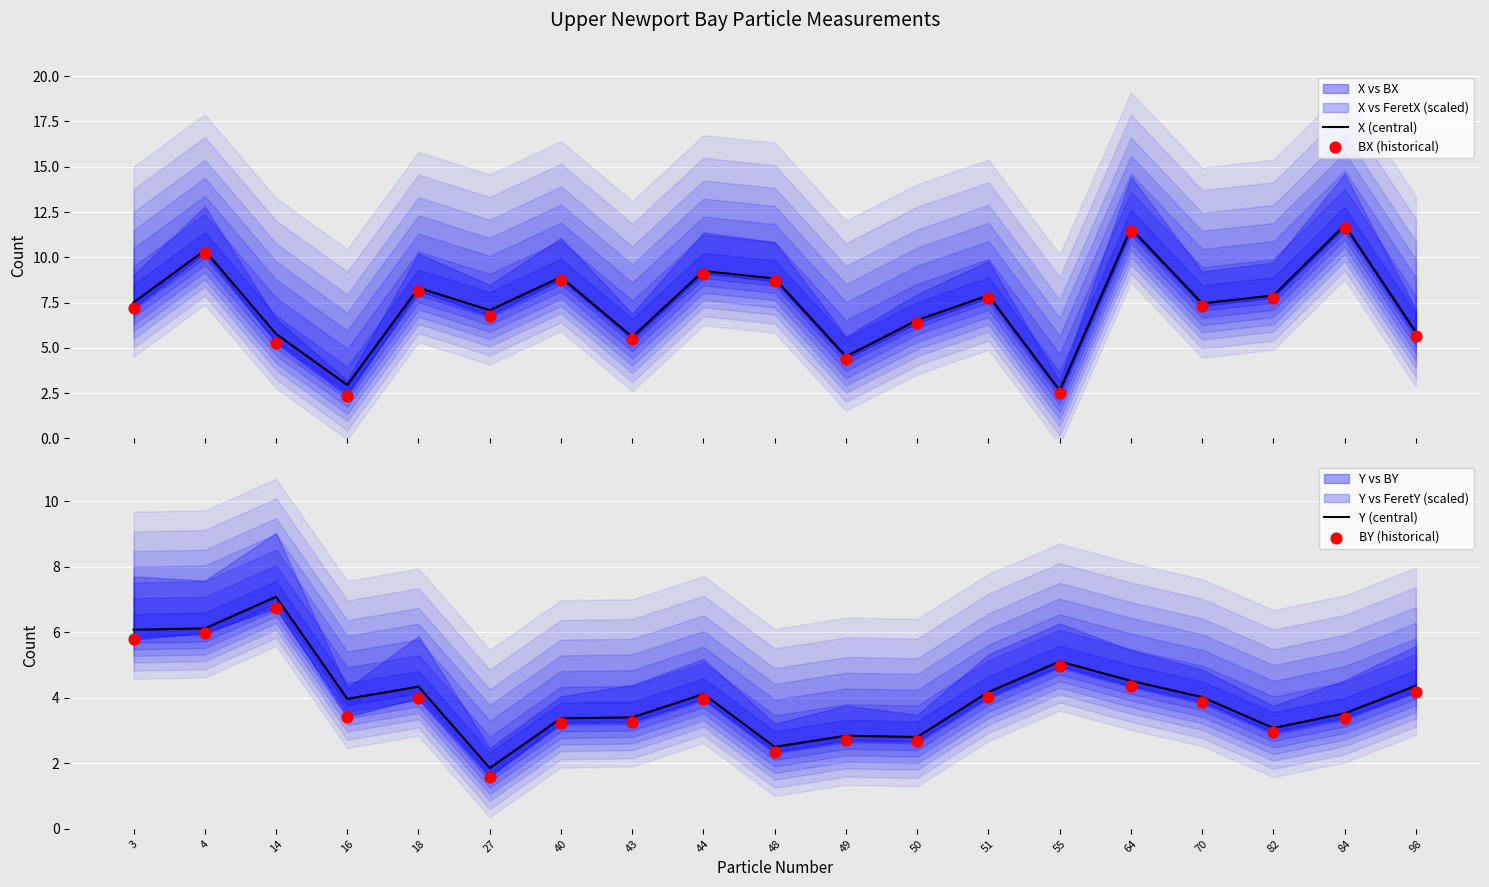

At which category is the sum across all series the highest?

4